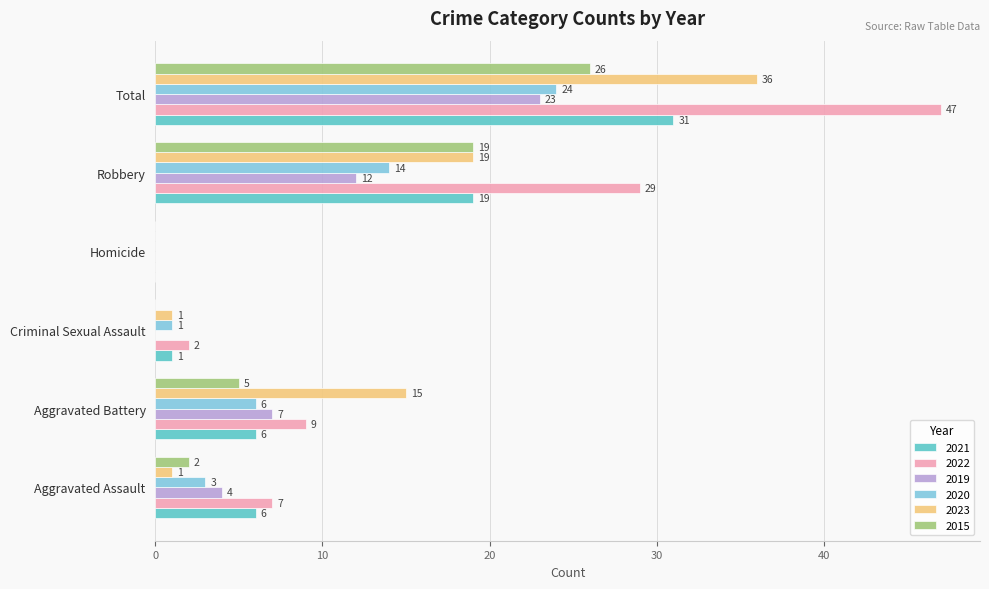

Between Criminal Sexual Assault and Homicide, which series saw the biggest shift?

2022